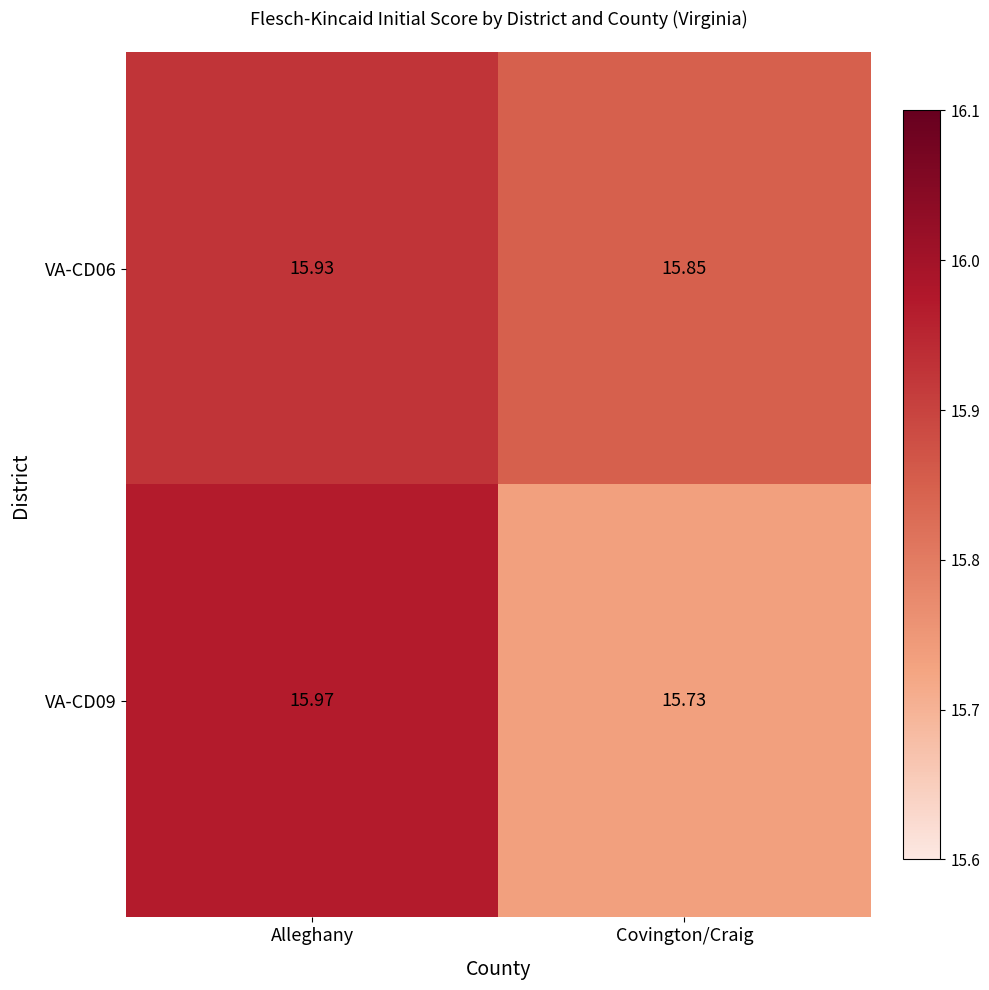

Rank the series by their average value, from highest to lowest.

VA-CD06, VA-CD09